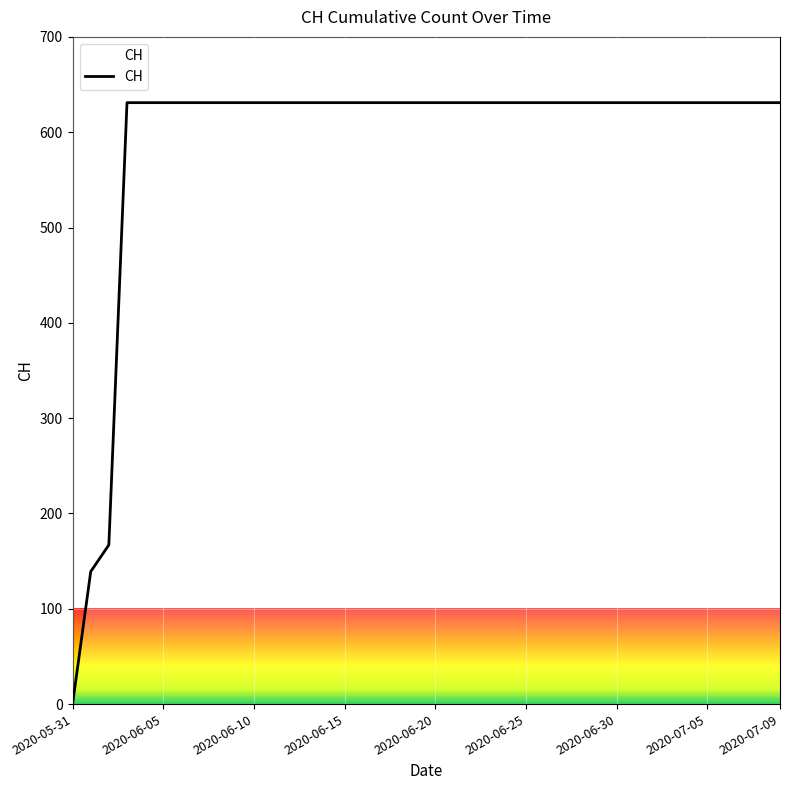

What is the maximum value shown in the chart?

631